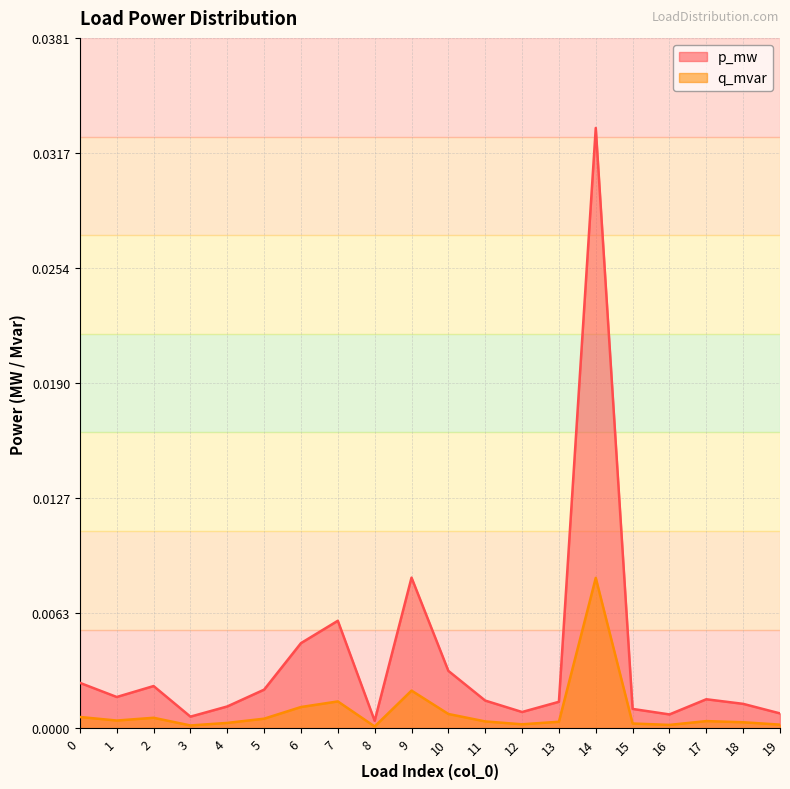

Which series has the widest spread of values?

p_mw